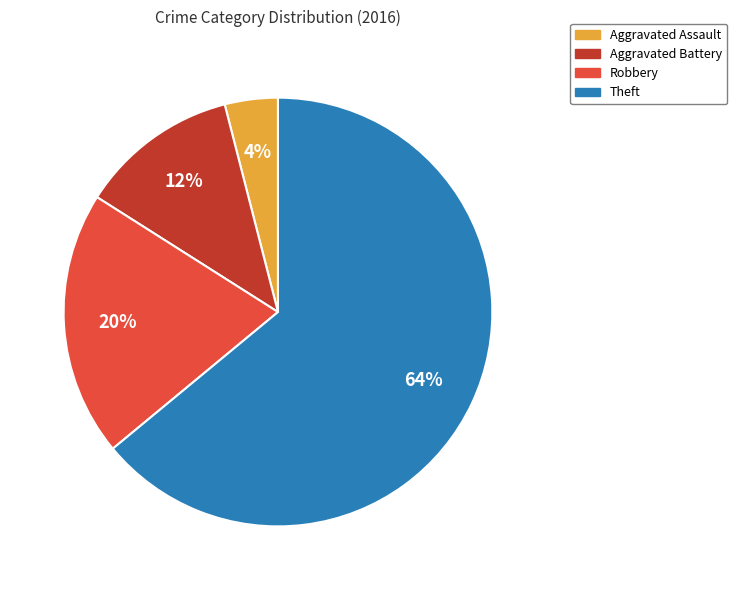

Between Robbery and Aggravated Assault, which is larger?

Robbery